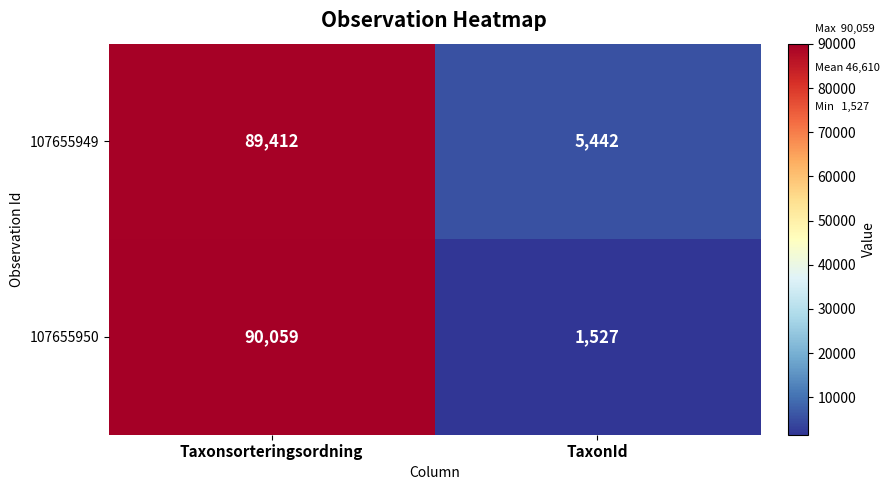

How many categories are shown in the chart?

2